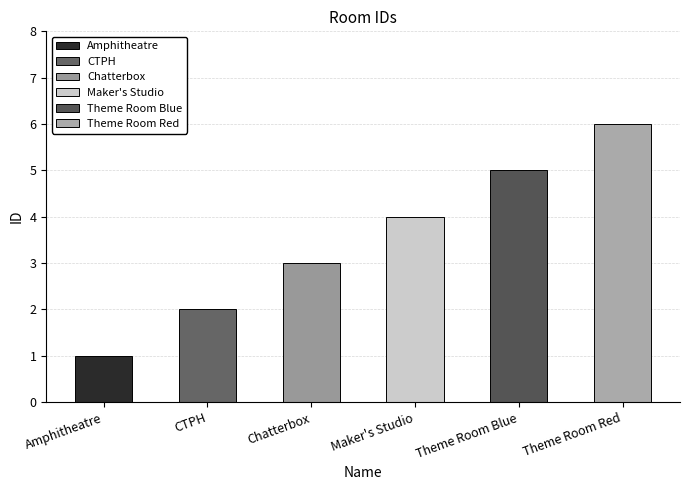

What is the greatest value displayed?

6